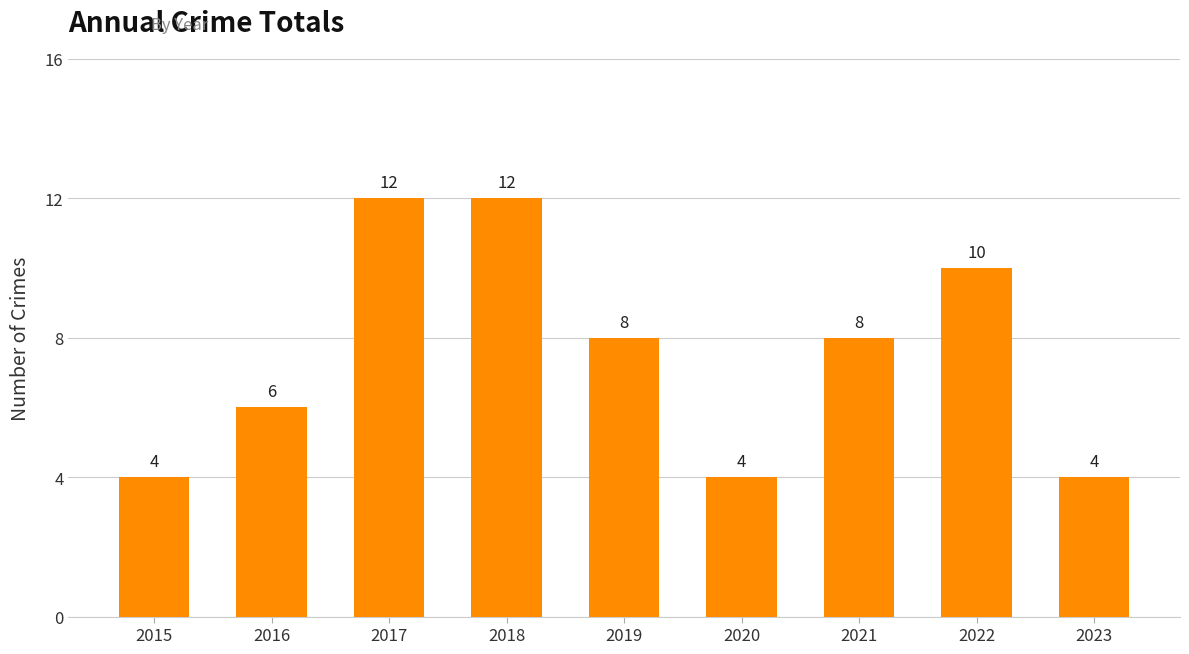

At which label does the data first exceed 8?

2017